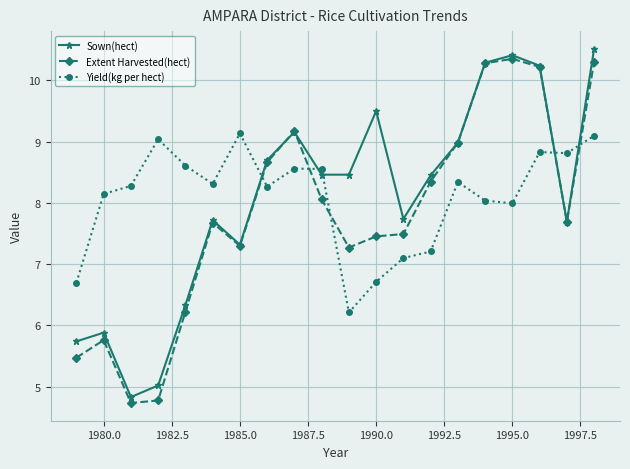

True or false: Sown(hect) has more than 2 points higher than both neighbors.

True